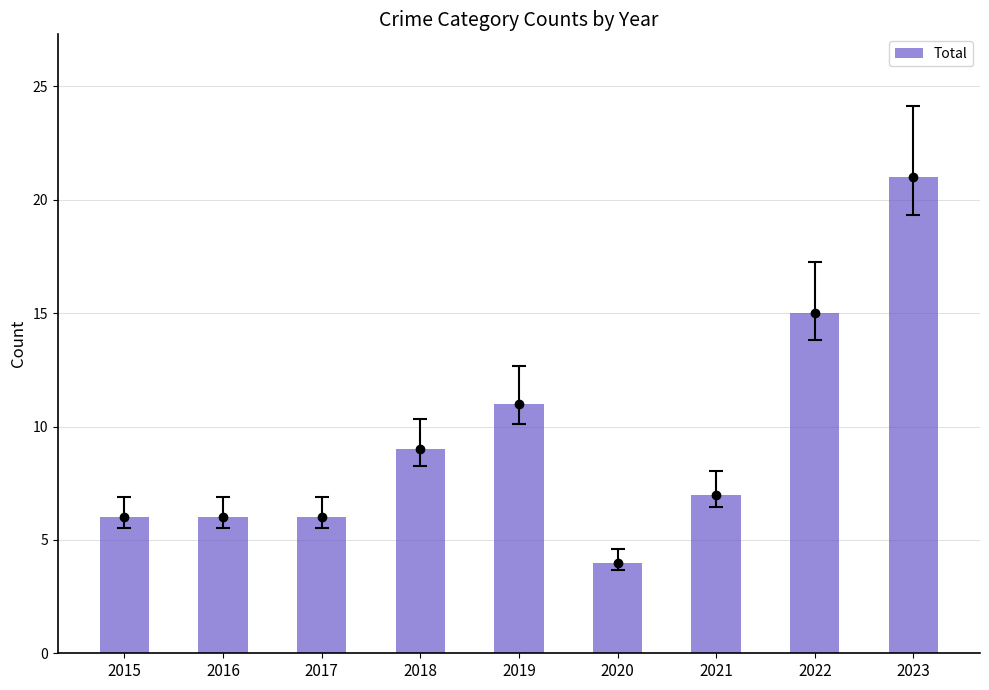

What is the value of the 1st bar from the left?

6